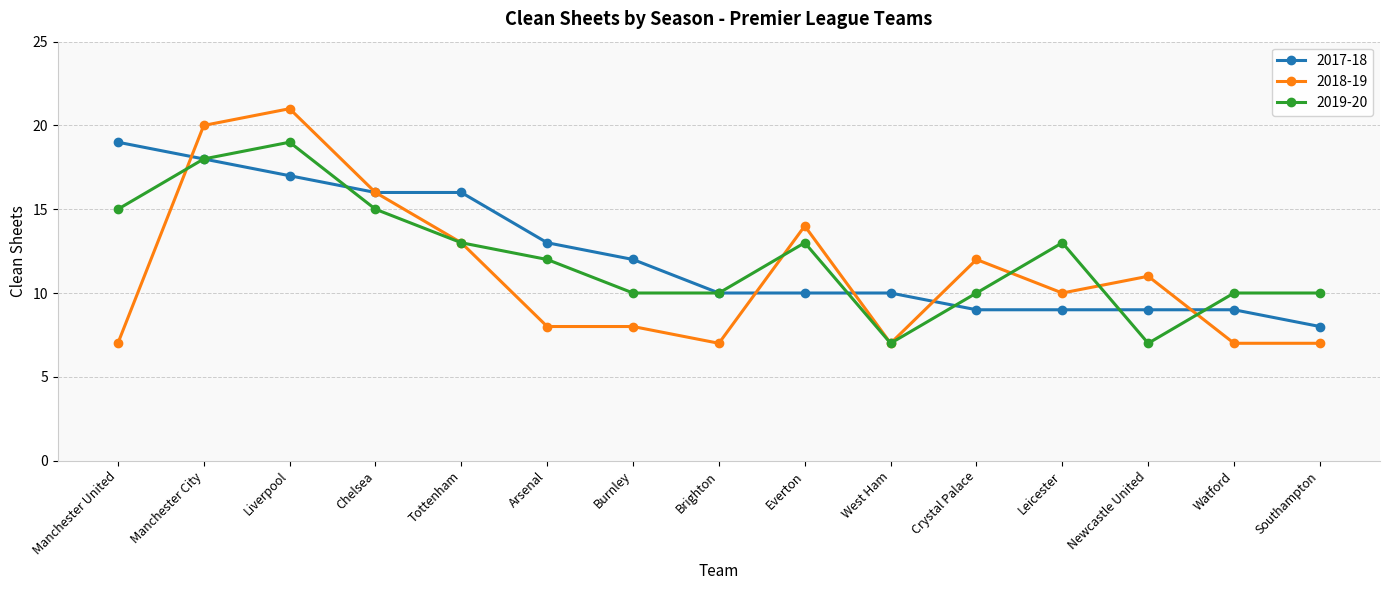

Which label corresponds to the largest value in the chart?

Liverpool